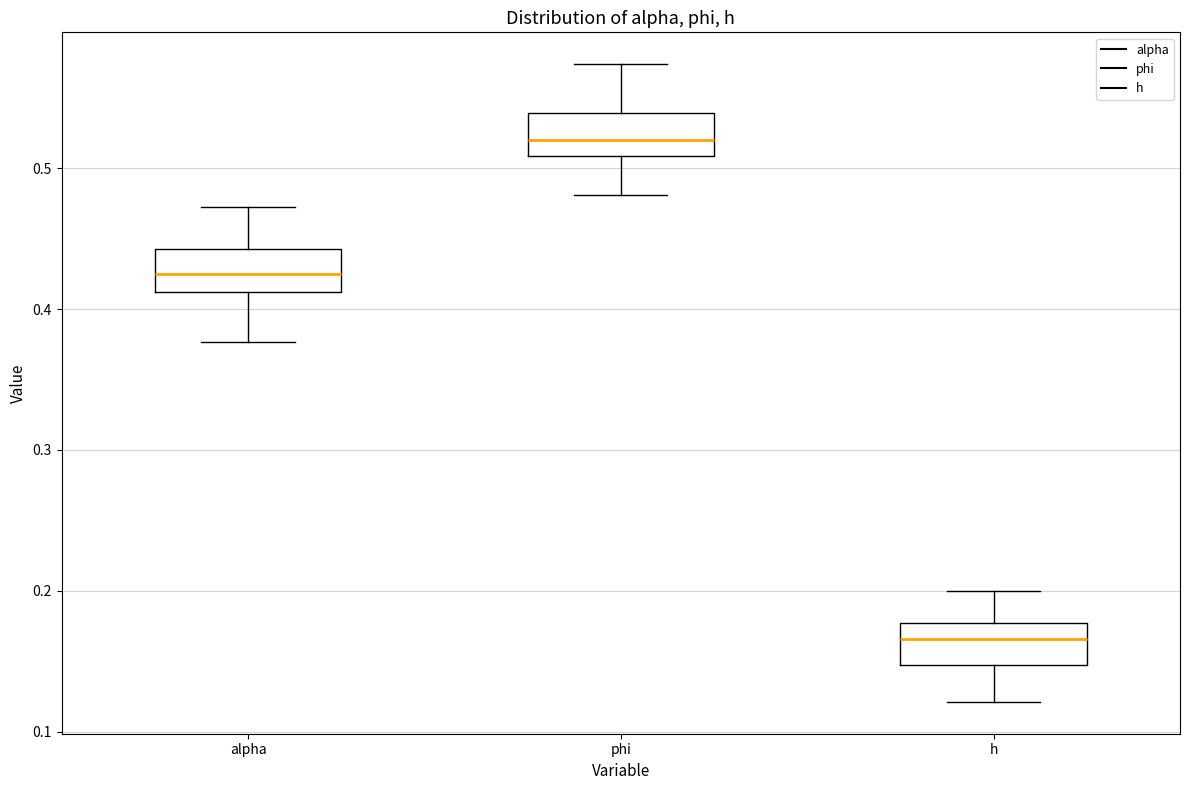

Reading left to right, transcribe this box plot: for each box, give where its median line is, the range the box spans, and where its two whiskers end, as read against the y-axis. The values are not printed on the chart, so give them approximately, as read against the axis.

alpha: median 0.43, box 0.41 to 0.44, whiskers 0.38 to 0.47
phi: median 0.52, box 0.51 to 0.54, whiskers 0.48 to 0.57
h: median 0.17, box 0.15 to 0.18, whiskers 0.12 to 0.20